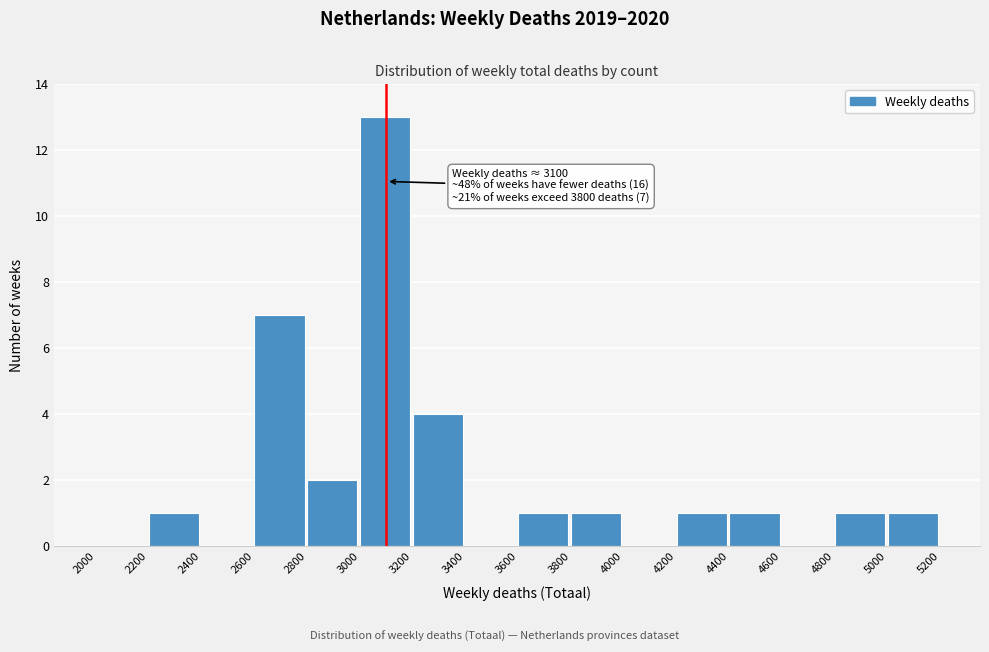

Which range on the x-axis has the tallest bar?

3000 to 3200